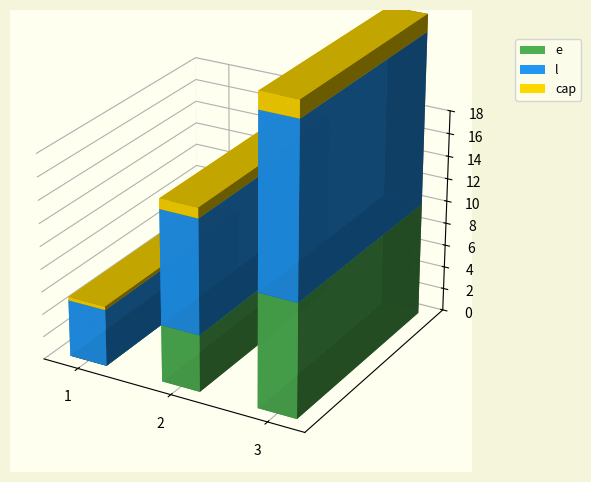

What is the sum of all l values?

30